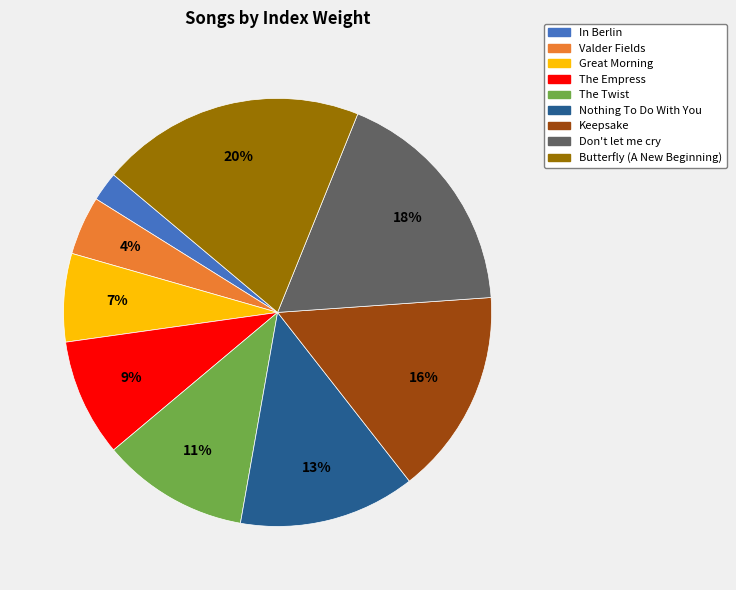

True or false: Don't let me cry accounts for 18% of the total.

True